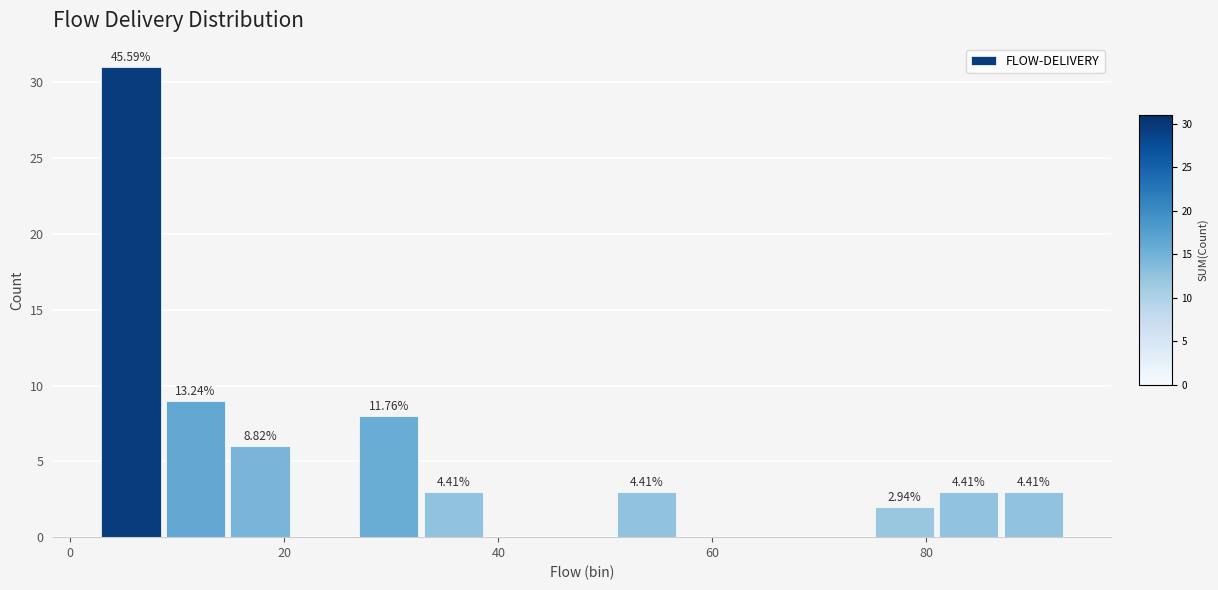

Read against the x-axis, roughly where is the centre of the tallest bar?

6